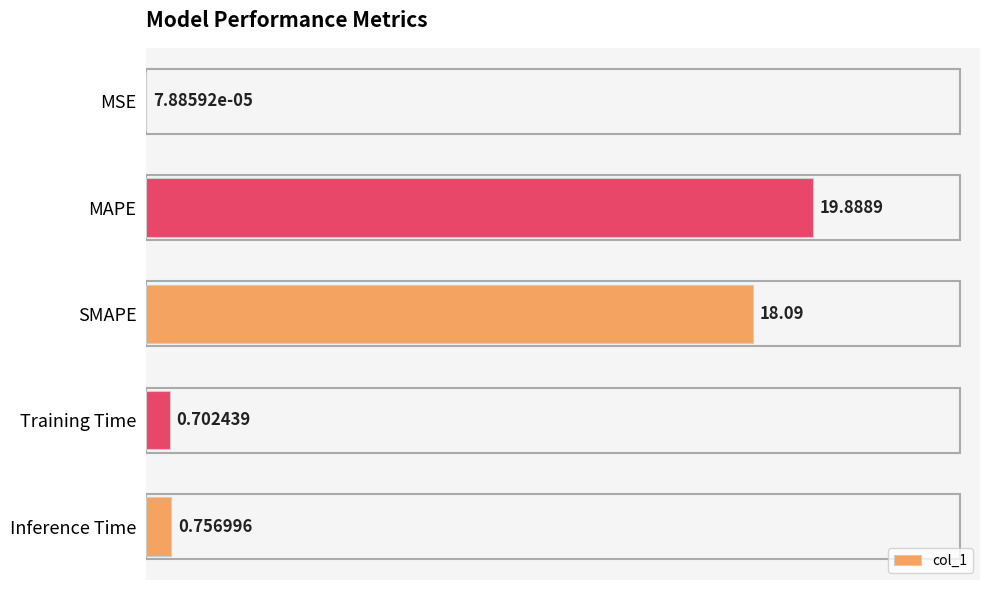

What is the sum of all values?

39.4